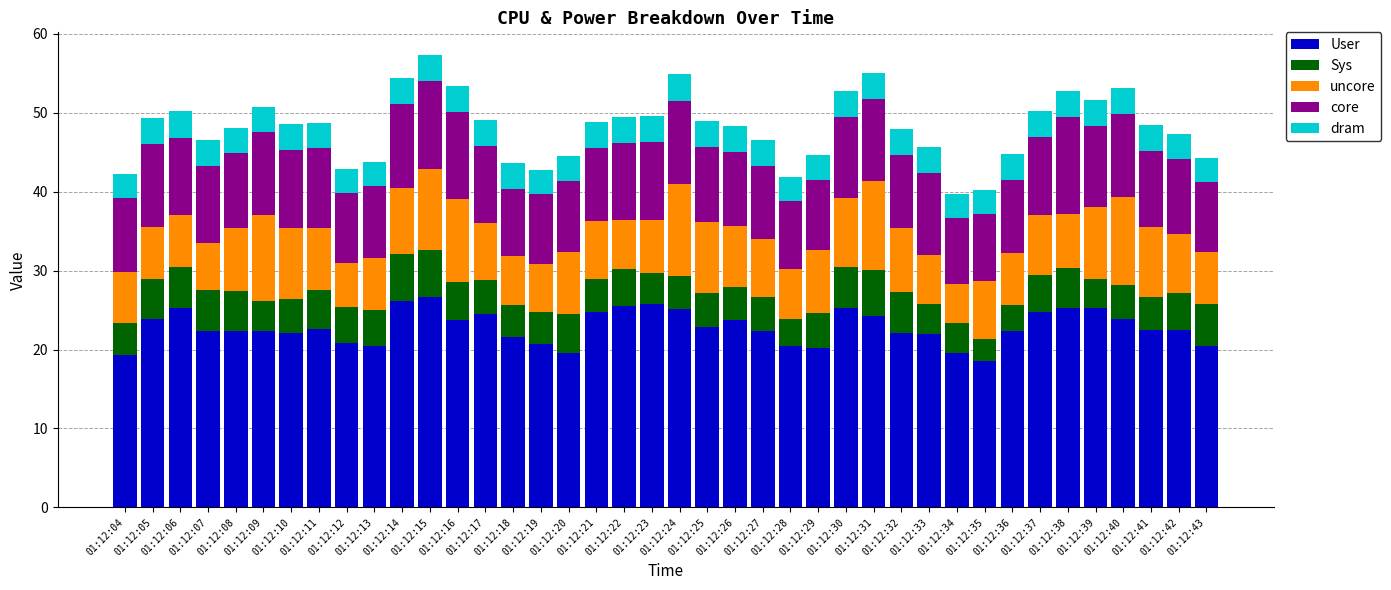

What is the highest value of the User series?

26.7